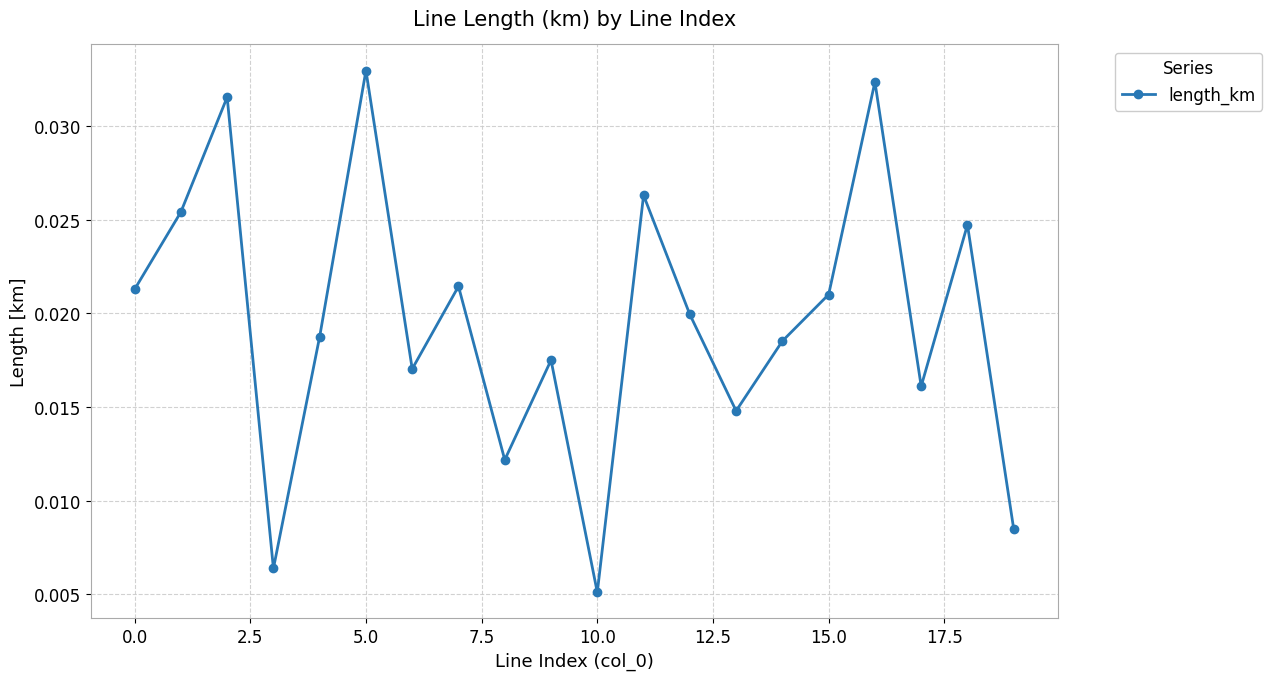

How many values are between 0 and 1?

20